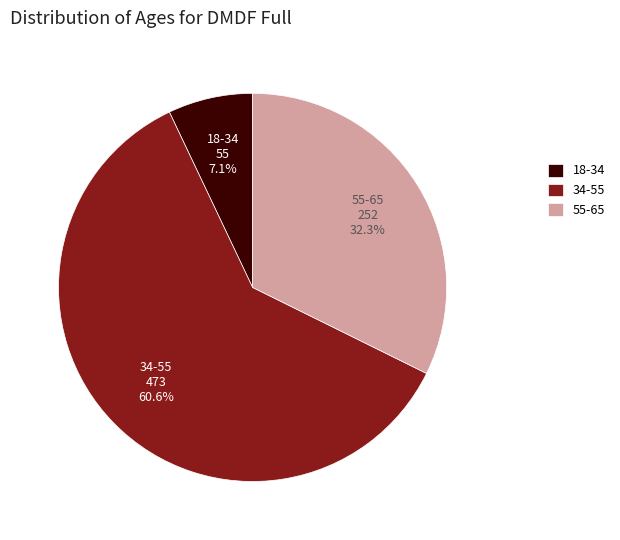

Rank the categories by value from lowest to highest.

18-34, 55-65, 34-55